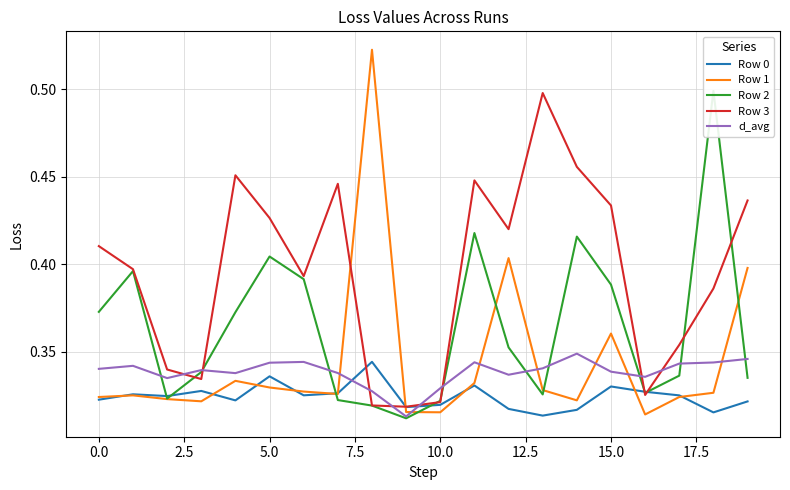

What is the total value across all series at 14?

1.9